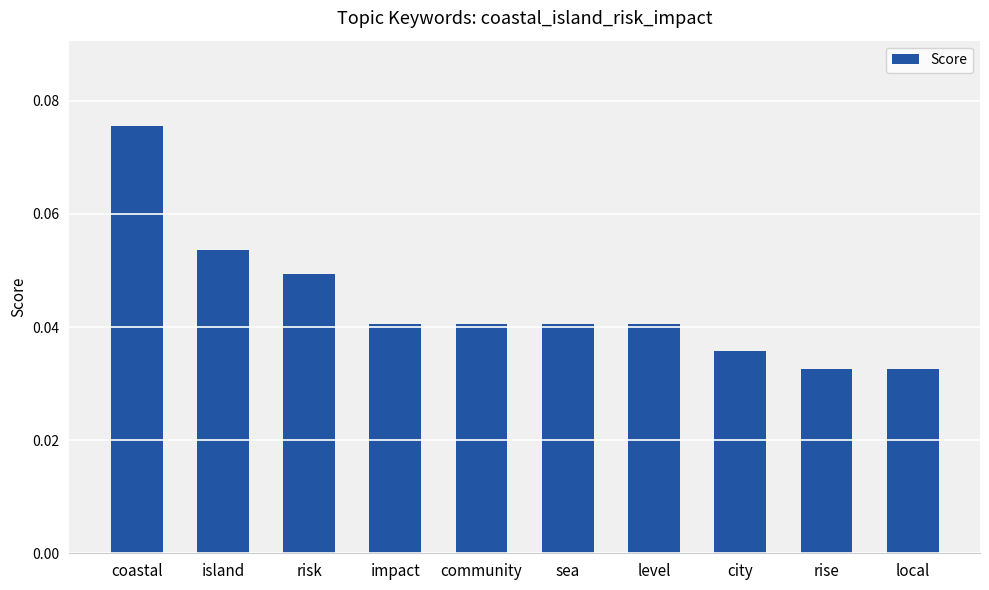

Count the number of categories in the chart.

10